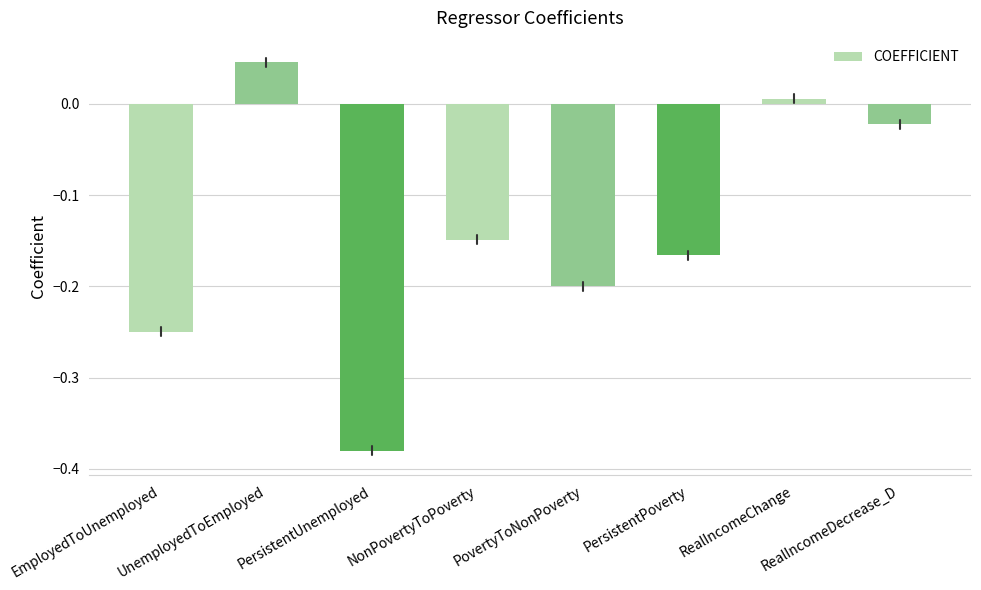

Rank the categories by value from highest to lowest.

UnemployedToEmployed, RealIncomeChange, RealIncomeDecrease_D, NonPovertyToPoverty, PersistentPoverty, PovertyToNonPoverty, EmployedToUnemployed, PersistentUnemployed